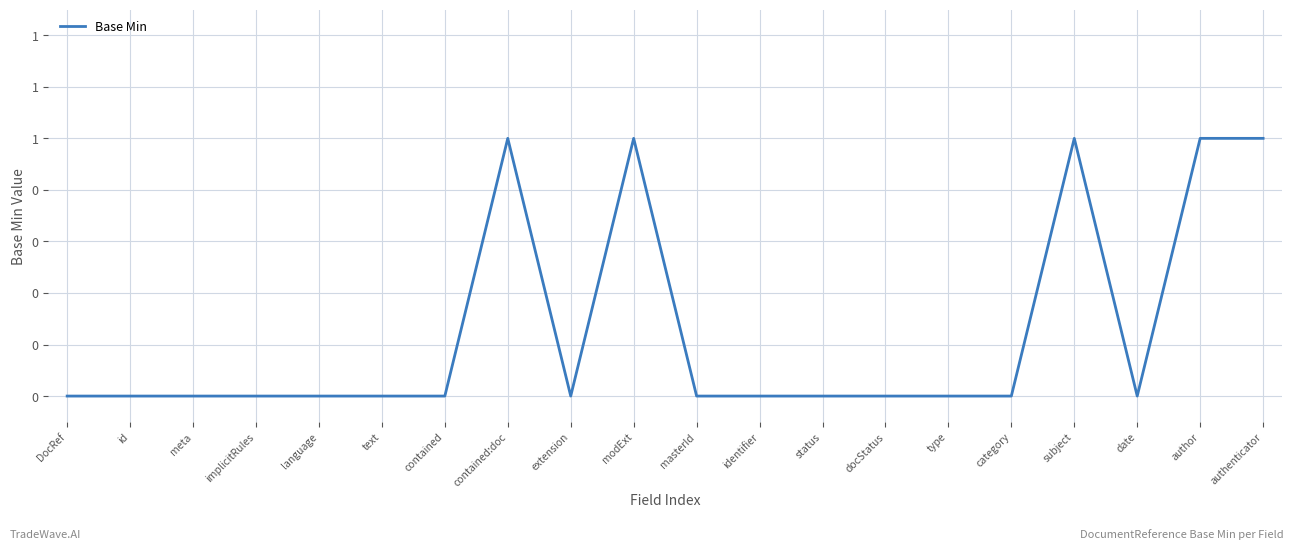

Which label corresponds to the smallest value in the chart?

DocRef